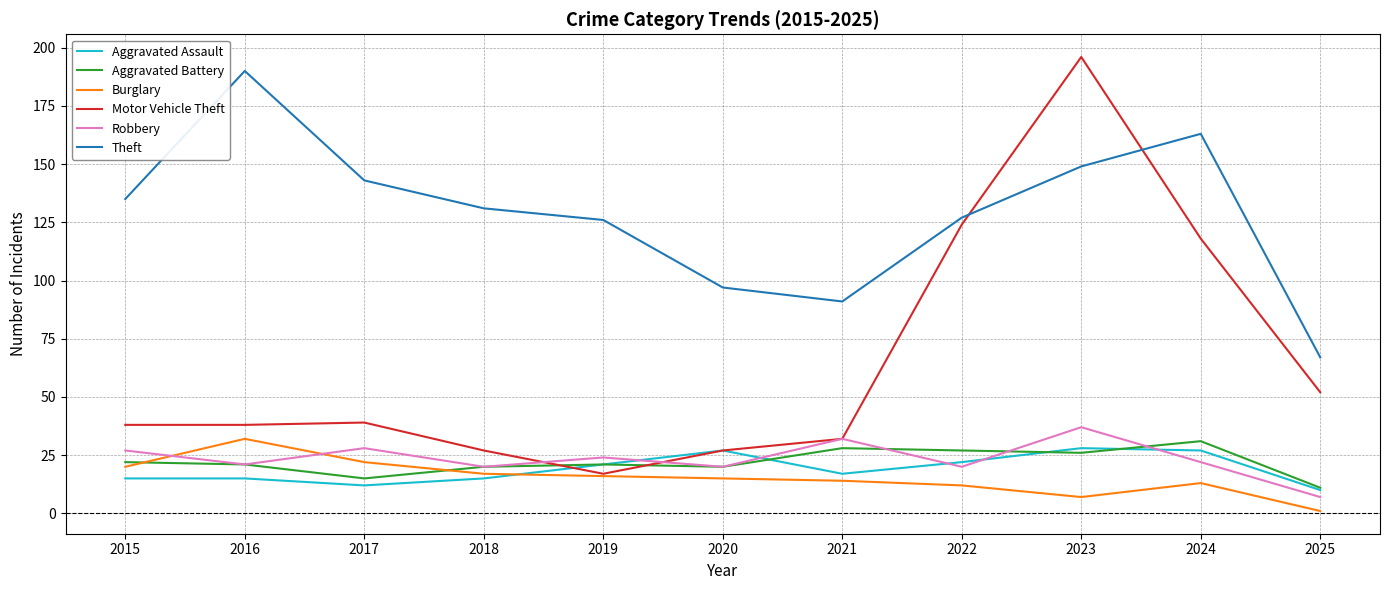

Which series has the widest spread of values?

Motor Vehicle Theft